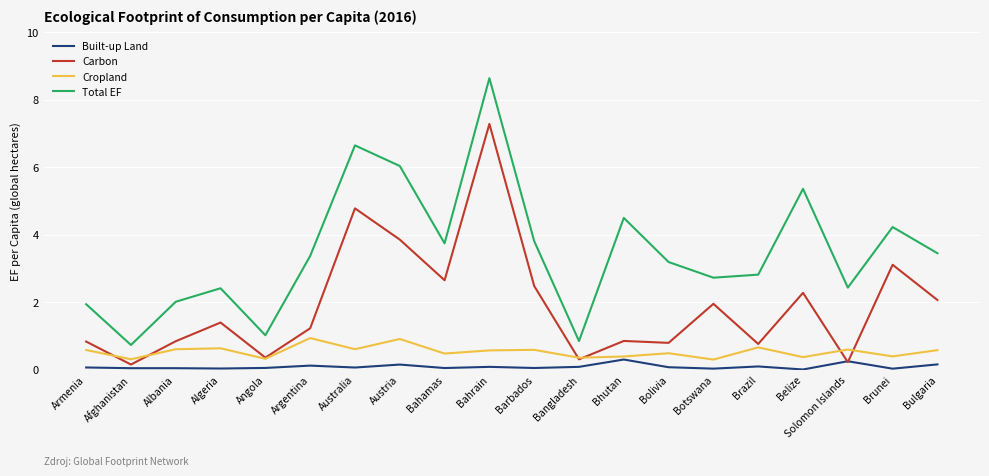

What is the maximum value shown in the chart?

8.6